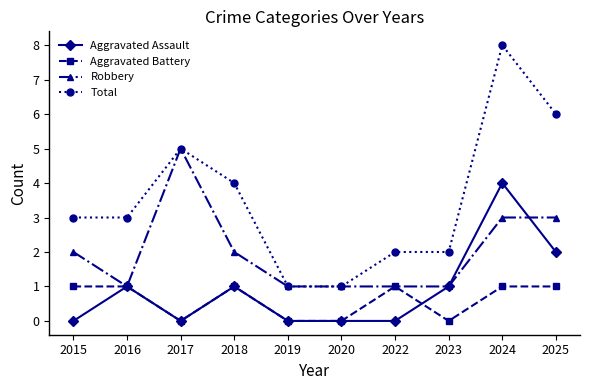

What is the spread (max minus min) of values at 2015?

3